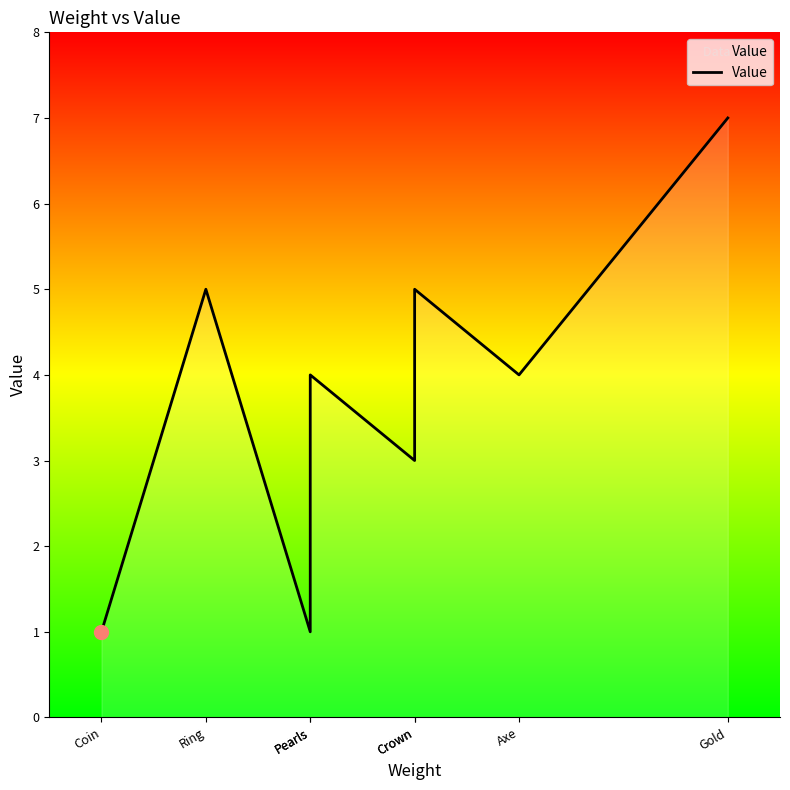

Reading left to right, what are all the values shown in this chart?

1	5	1	4	3	5	4	7